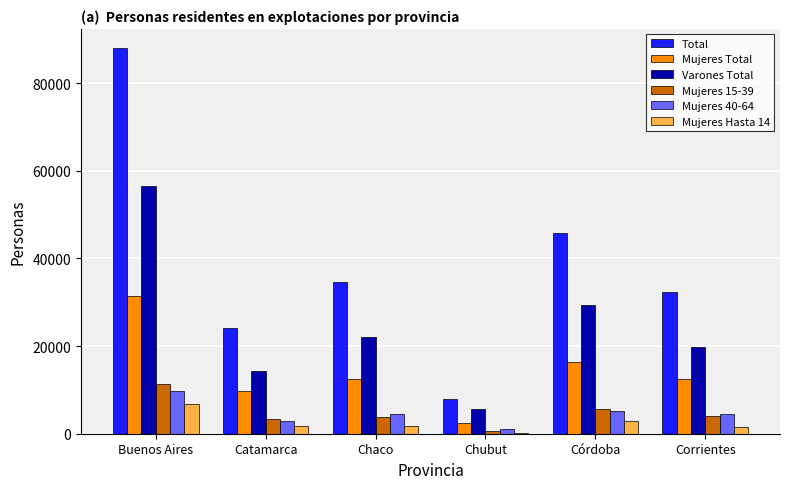

Does the chart contain stacked bars?

No